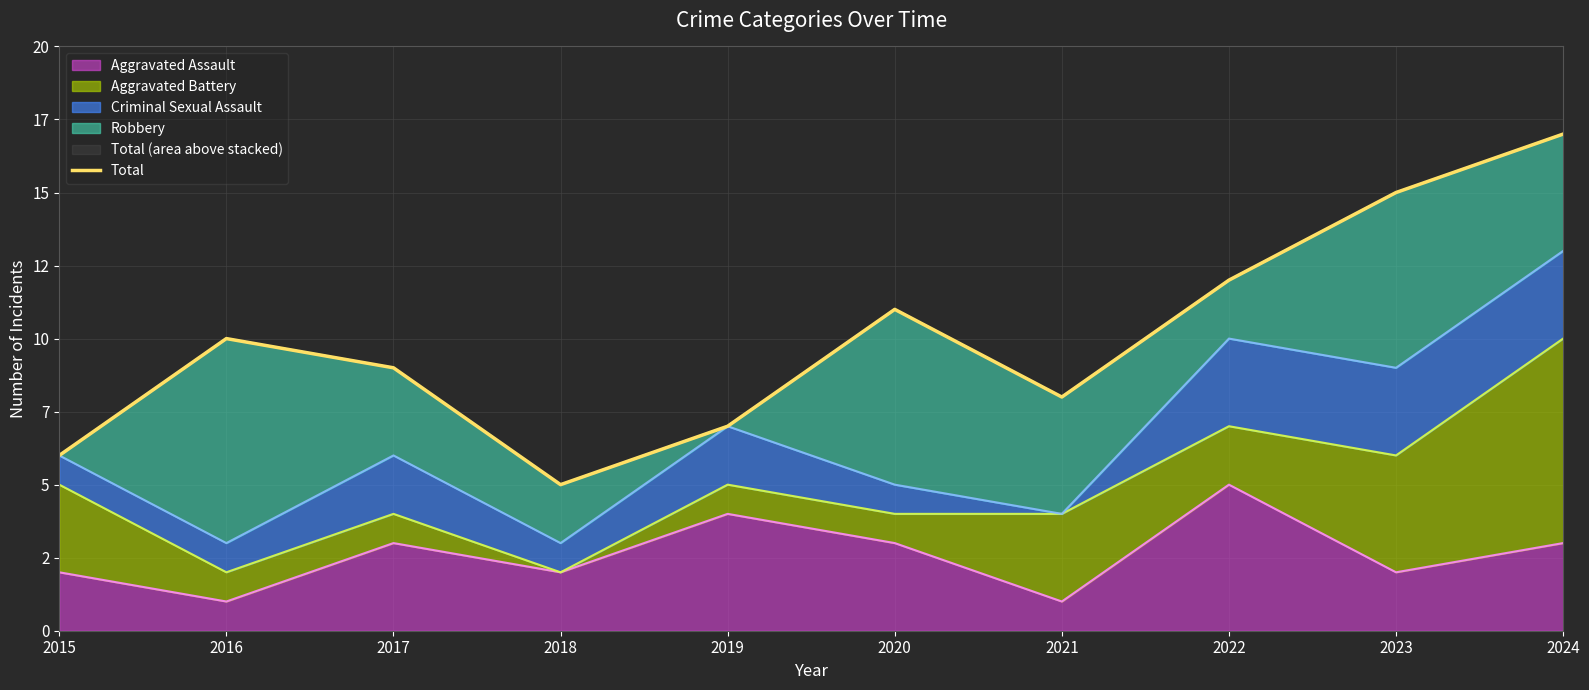

Does the chart display data point markers on the line(s)?

No